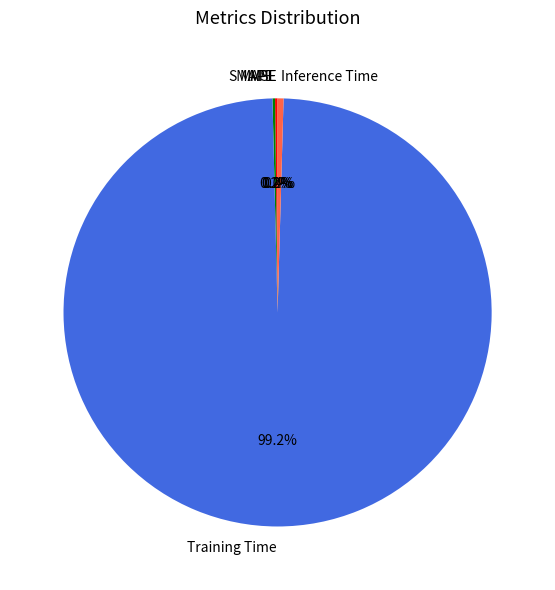

What percentage do Inference Time and Training Time together represent?

99.6%